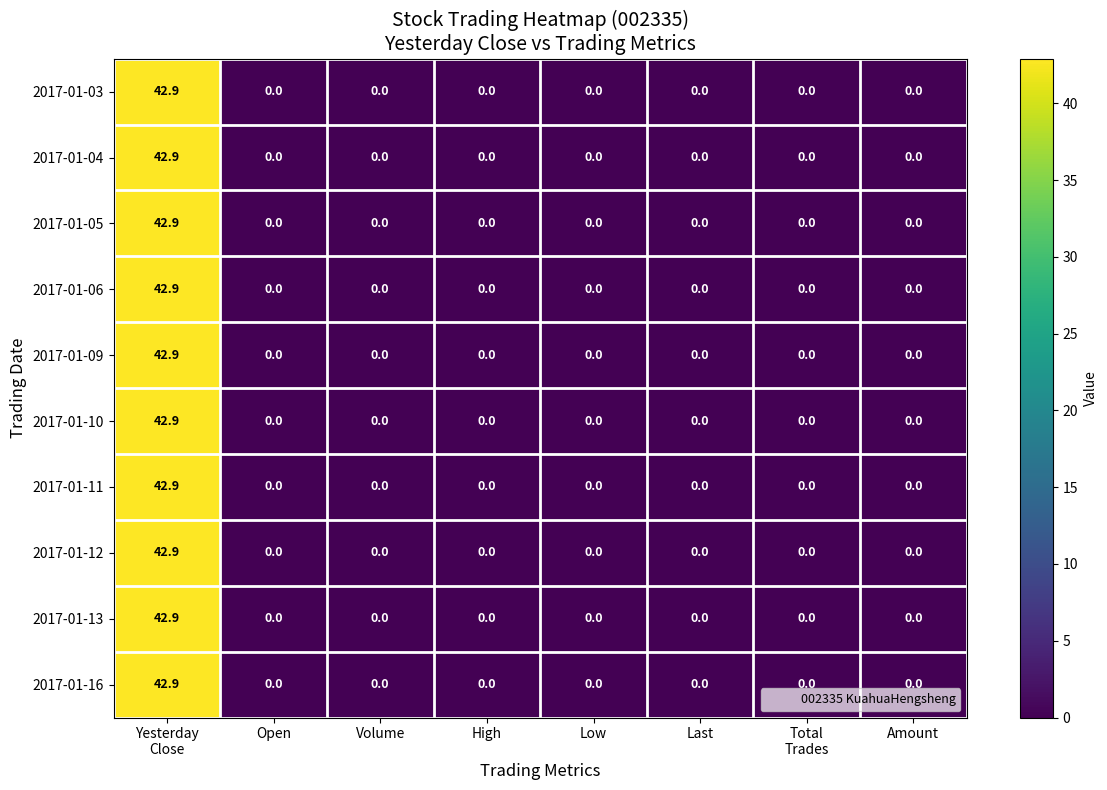

The 2017-01-11 series shows 28.2 at Open. True or false?

False